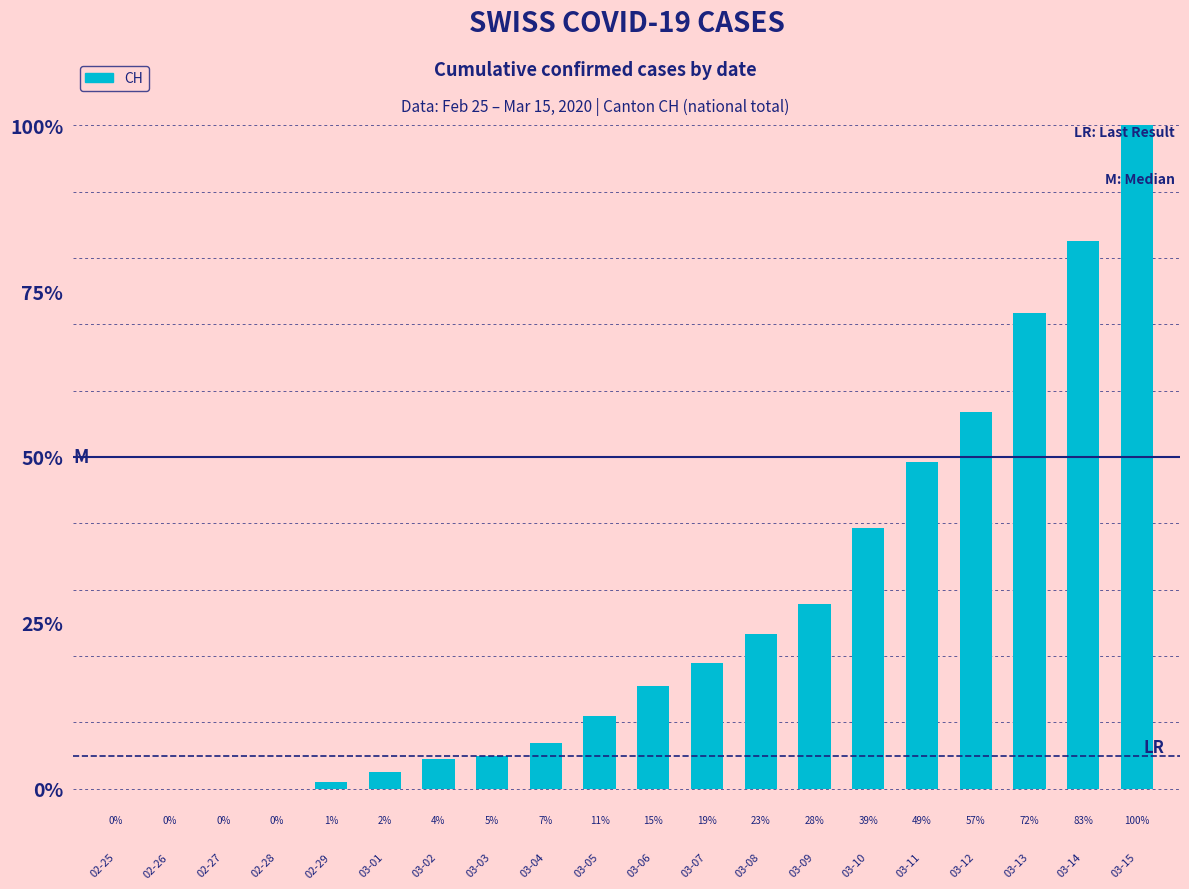

Which label corresponds to the largest value in the chart?

03-15